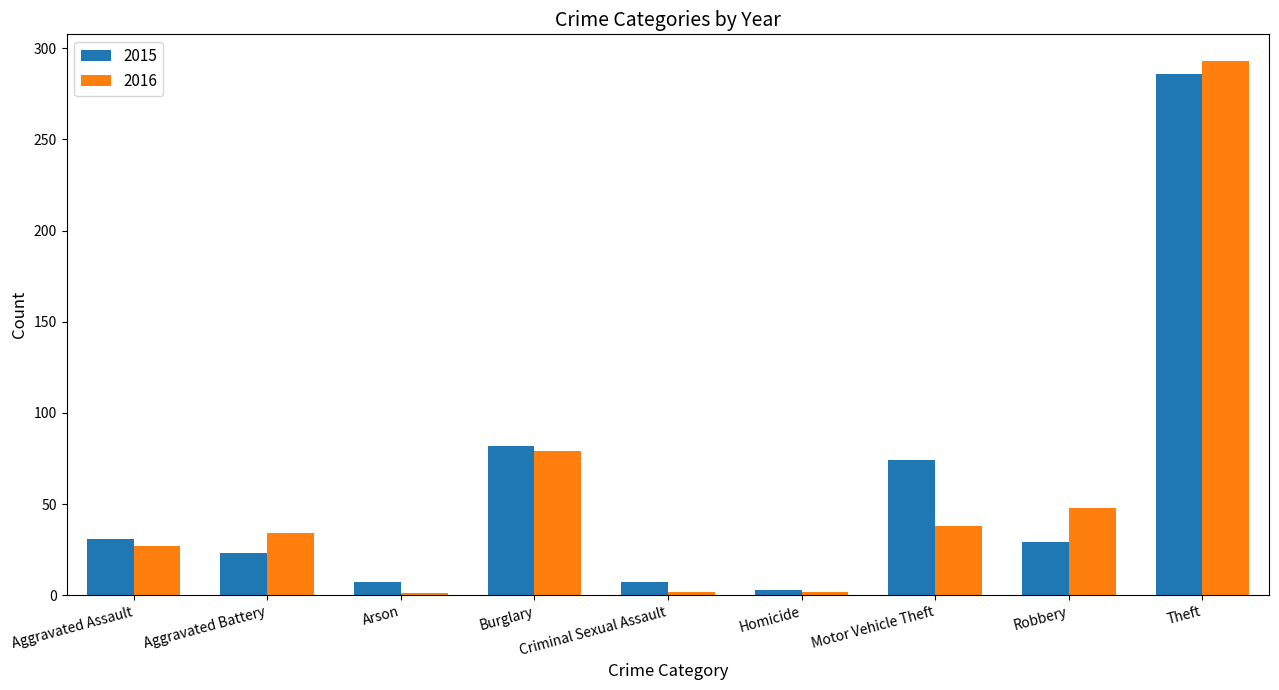

Which series changed the most between Motor Vehicle Theft and Theft?

2016